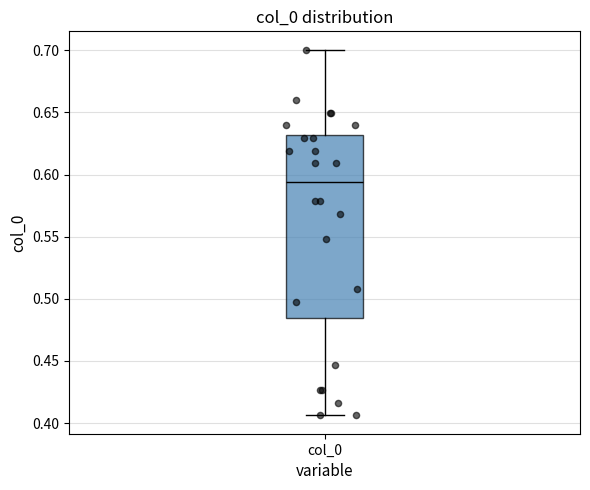

Transcribe this box plot: give where the median line is, the range the box spans, and where the two whiskers end, as read against the y-axis. The values are not printed on the chart, so give them approximately, as read against the axis.

median 0.595, box 0.485 to 0.630, whiskers 0.405 to 0.700